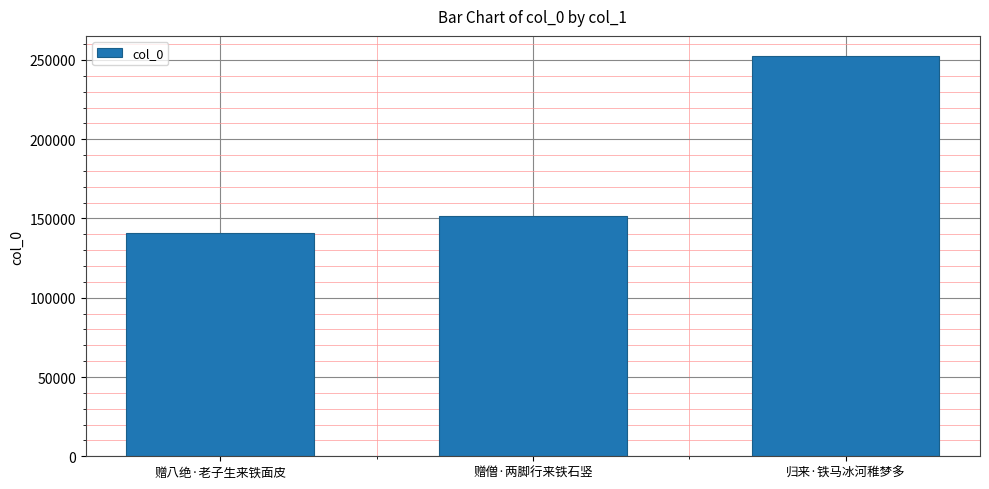

What is the difference between the maximum and second lowest values?

101101